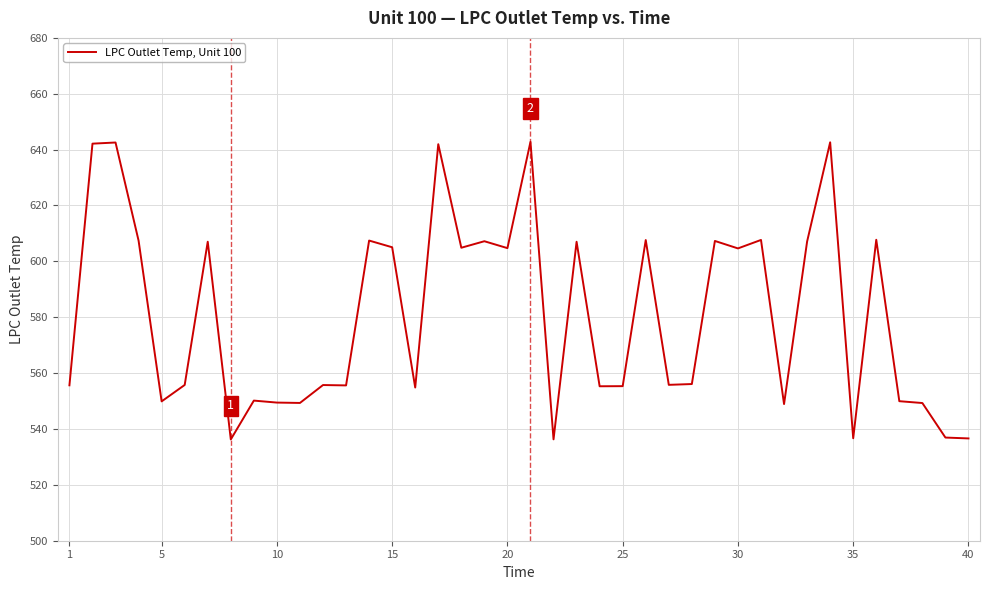

What is the difference between the maximum and minimum values?

106.5